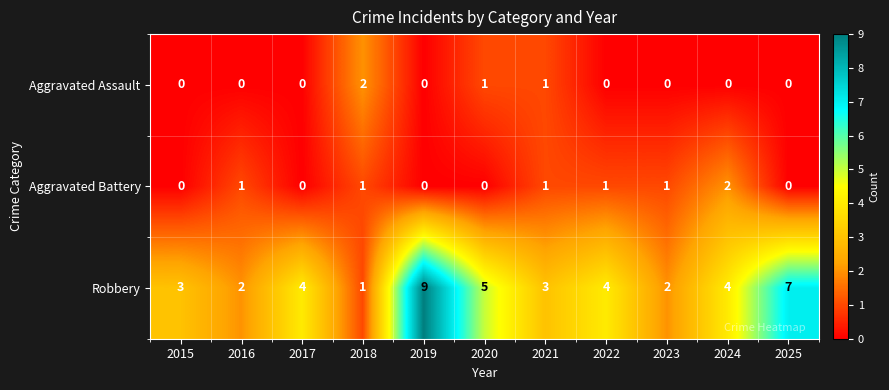

What is the total value across all series at 2019?

9